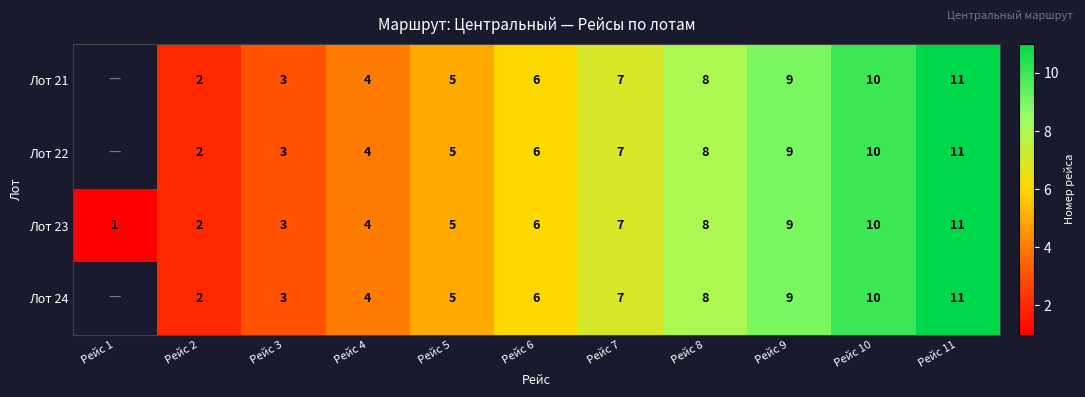

Where is Лот 23 nearest to the value 6?

Рейс 6